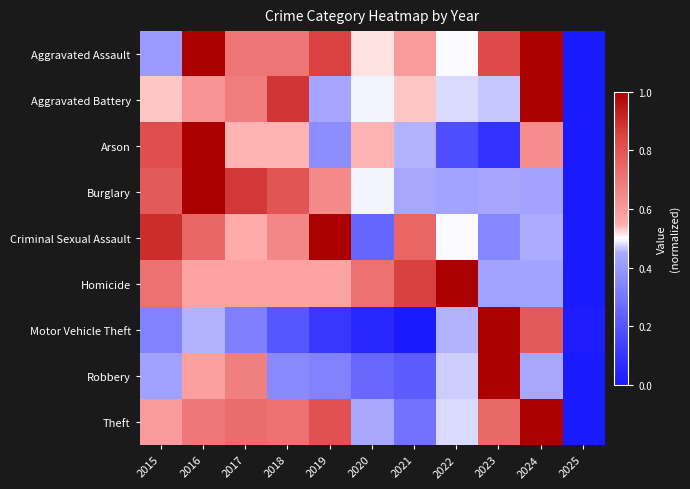

At which category does the chart reach its minimum across all series?

2025